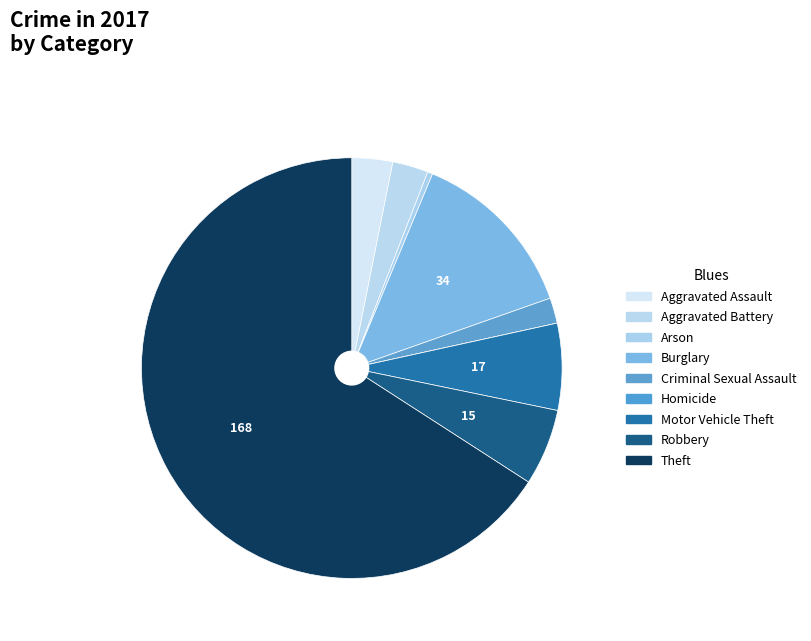

How many slices are in this pie chart?

9